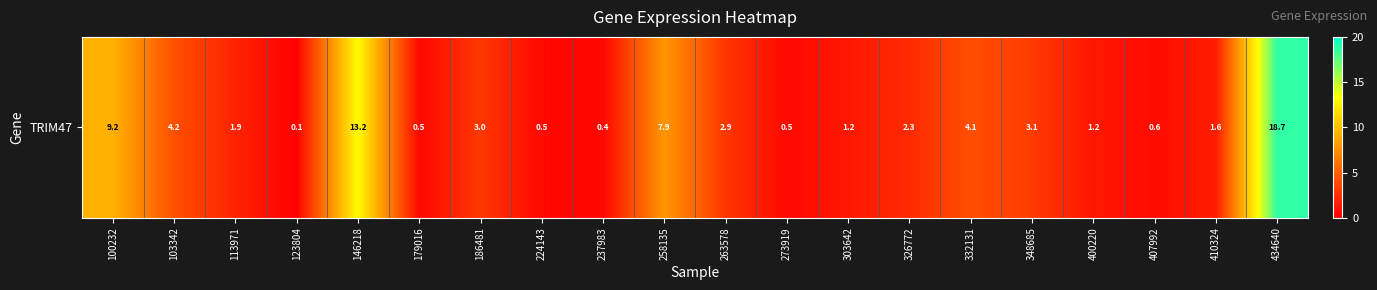

Reading left to right, extract all data points from this chart.

9.2	4.2	1.9	0.1	13.2	0.5	3.0	0.5	0.4	7.9	2.9	0.5	1.2	2.3	4.1	3.1	1.2	0.6	1.6	18.7